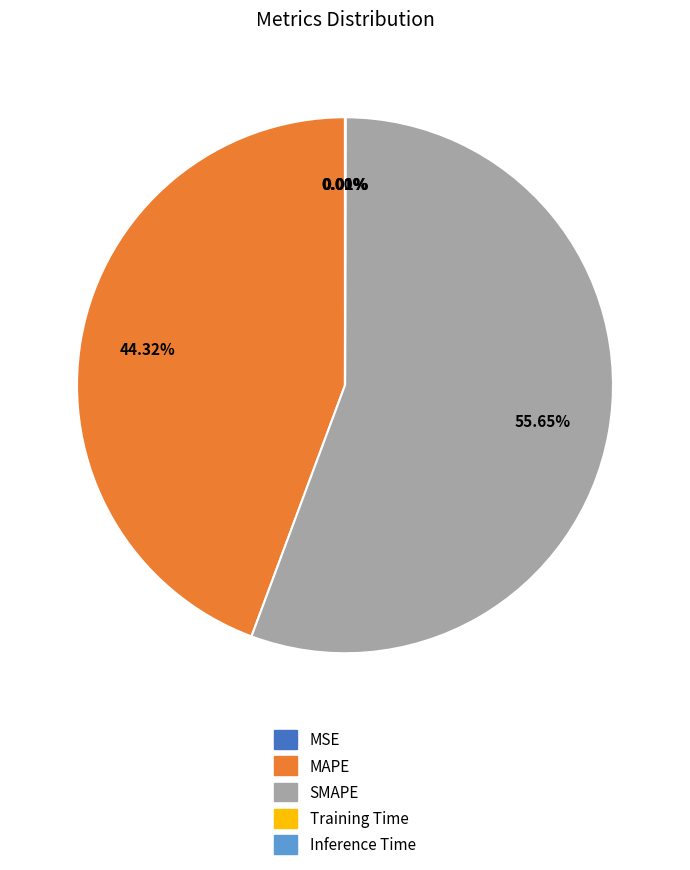

Combined, do MAPE and SMAPE account for over 50%?

Yes